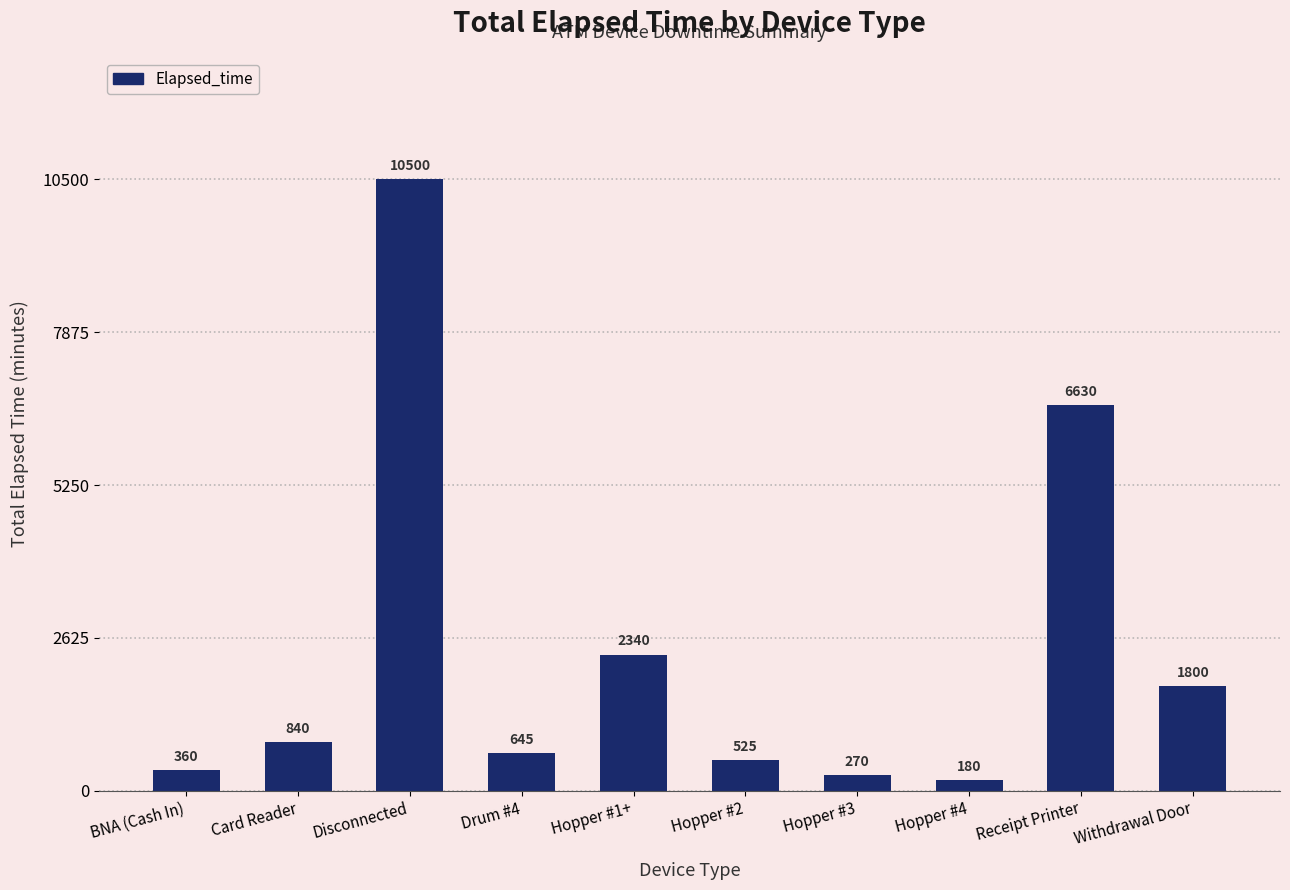

Approximately how many times larger is the value at Card Reader compared to Withdrawal Door?

0.5